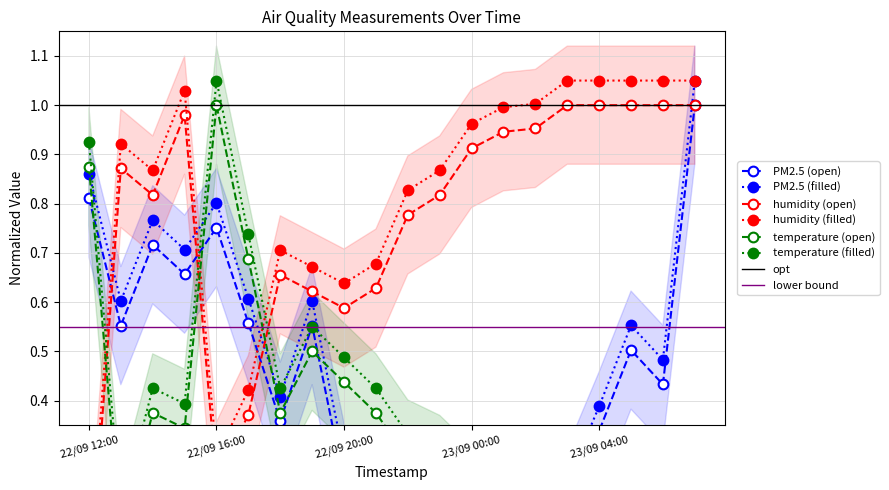

Is the value of humidity at 23/09 04:00 greater than the value of temperature at 23/09 07:00?

Yes